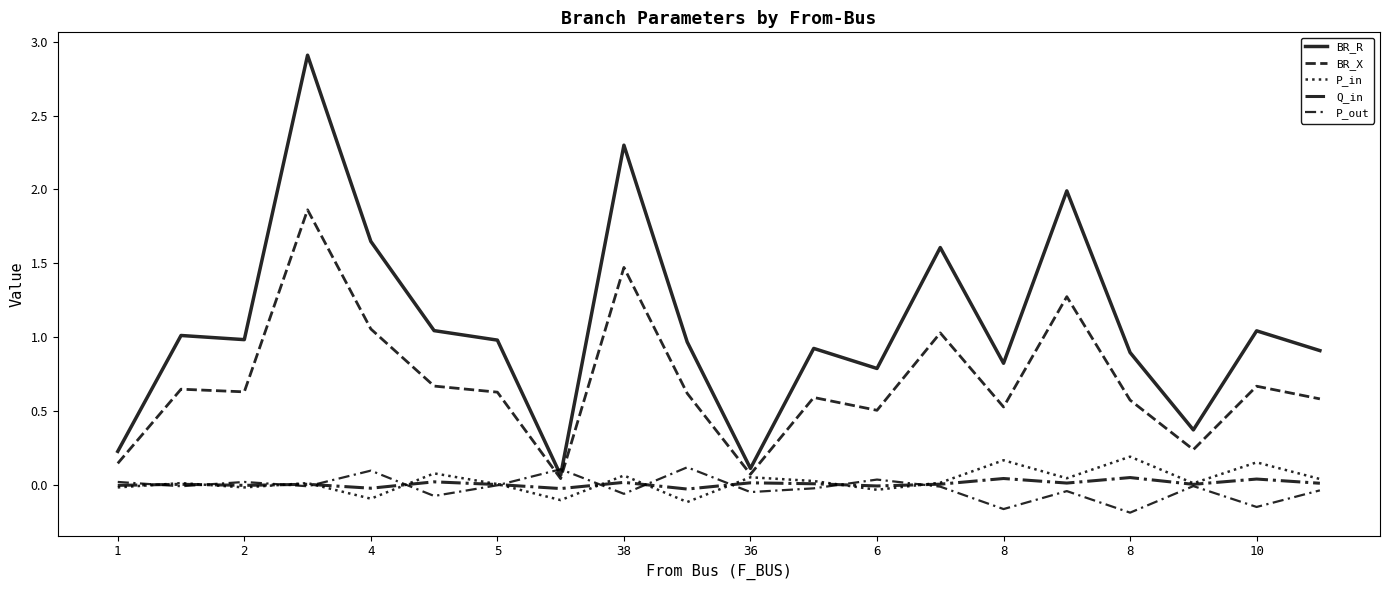

What is the difference between the maximum and minimum values in the BR_X series?

1.8